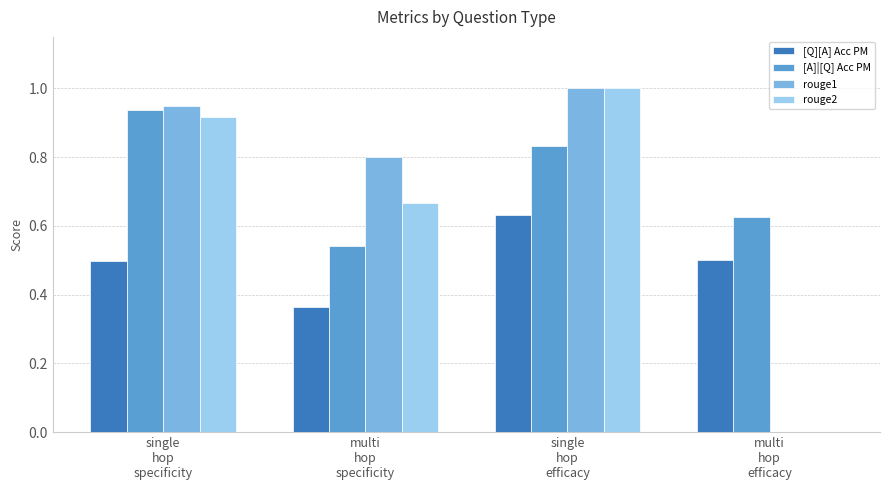

Which series has the largest total across all categories?

[A]|[Q] Acc PM